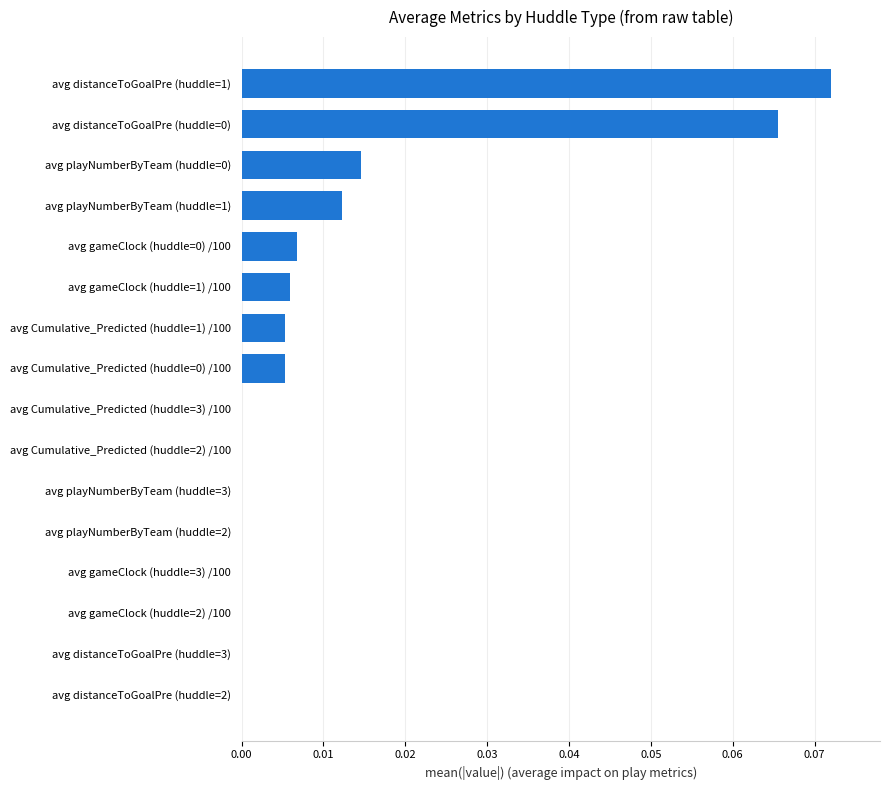

True or false: the data shows 0.0 at avg Cumulative_Predicted (huddle=1) /100.

True